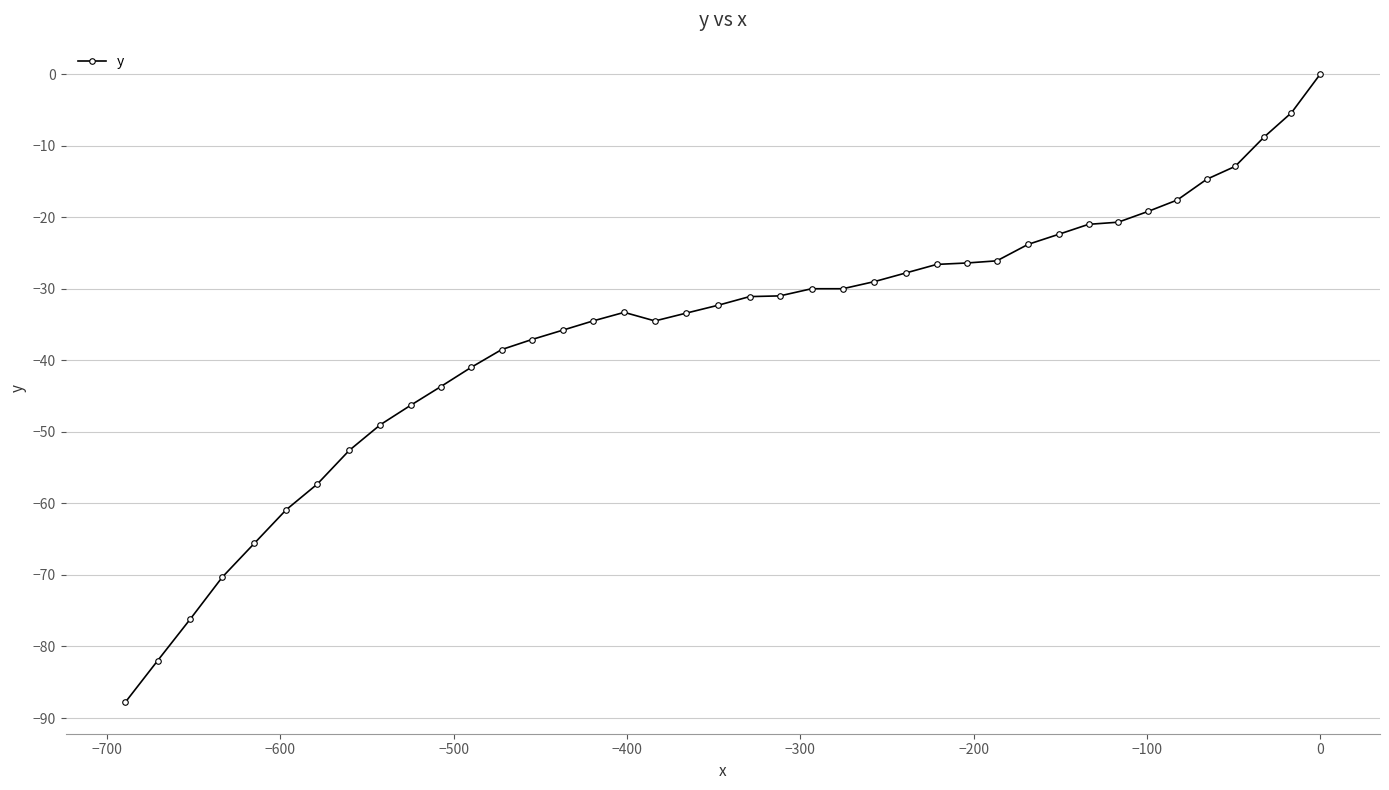

How many lines are shown in the chart?

1